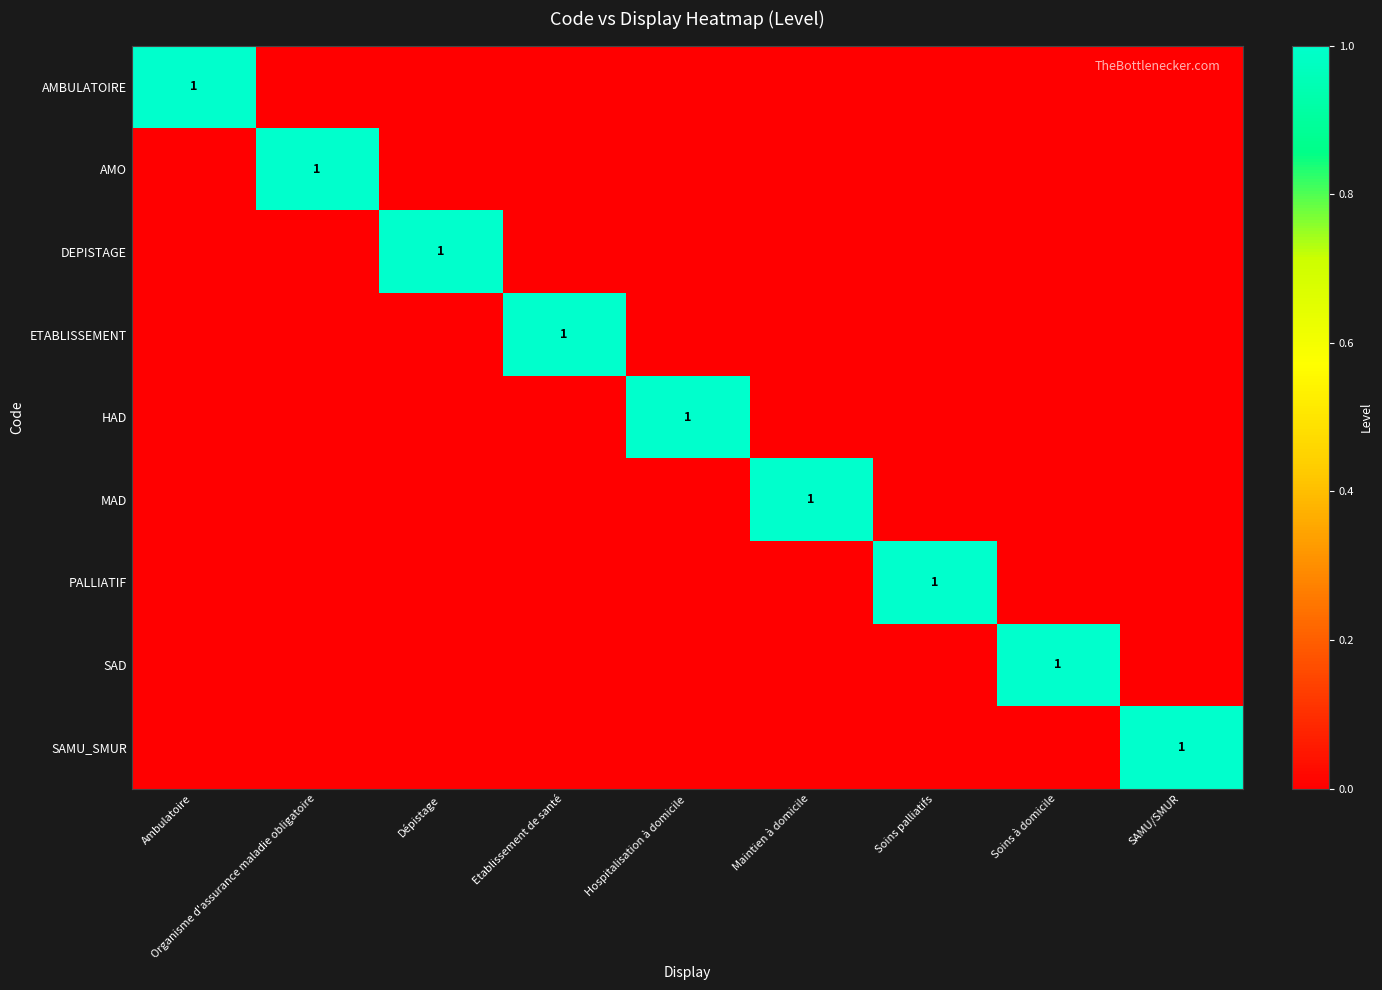

Between Soins à domicile and Hospitalisation à domicile, which is larger?

Soins à domicile